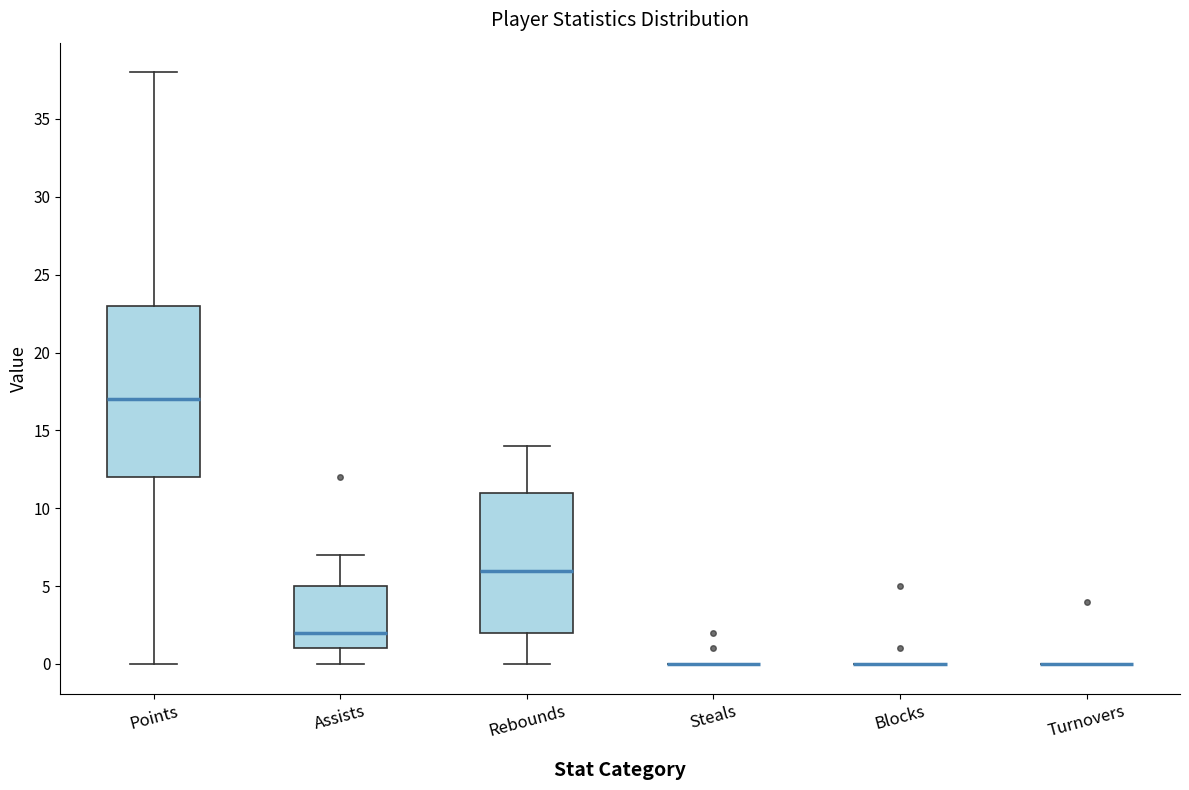

Reading left to right, read every box against the y-axis: the position of its median line, the range the box covers, and the ends of its whiskers. The values are not printed on the chart, so give them approximately, as read against the axis.

Points: median 17, box 12 to 23, whiskers 0 to 38
Assists: median 2, box 1 to 5, whiskers 0 to 7
Rebounds: median 6, box 2 to 11, whiskers 0 to 14
Steals: box collapsed to a line at 0, whiskers 0 to 0
Blocks: box collapsed to a line at 0, whiskers 0 to 0
Turnovers: box collapsed to a line at 0, whiskers 0 to 0